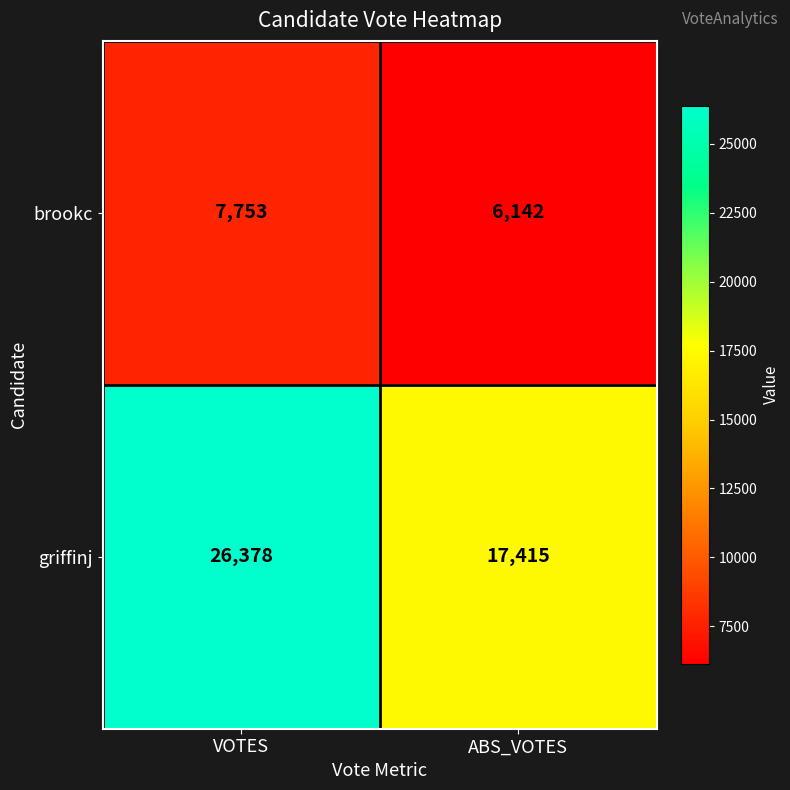

What is the sum of the griffinj values at VOTES and ABS_VOTES?

43793